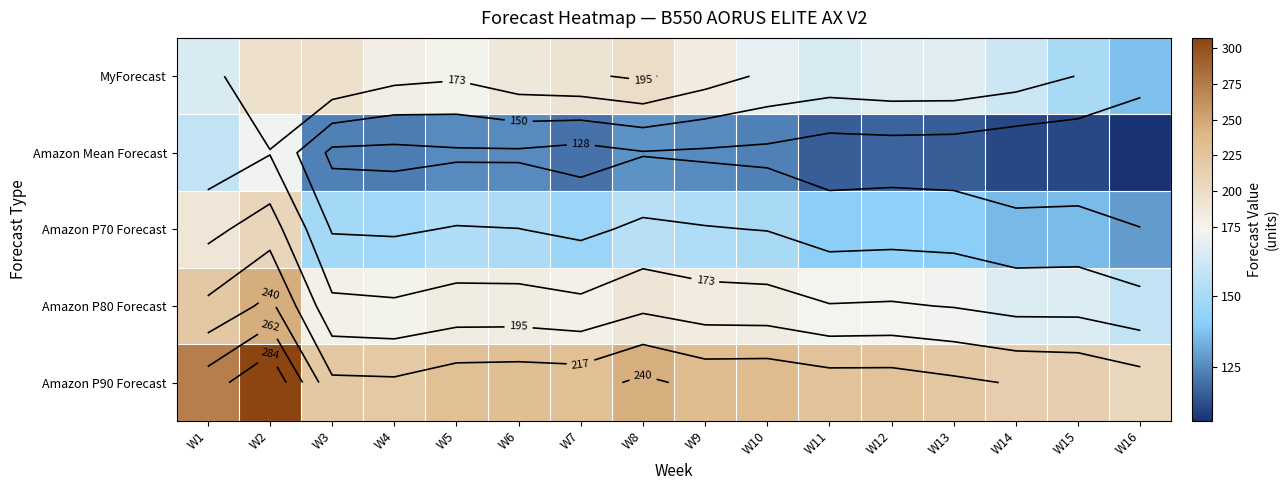

What is the total value across all series at W4?

847